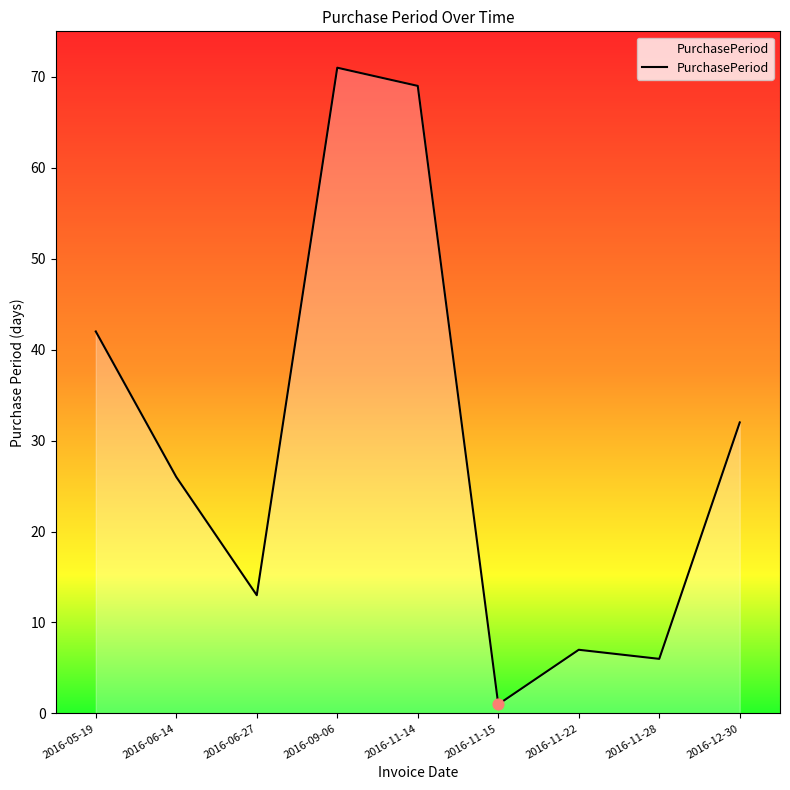

What is the ratio of the value at 2016-09-06 to the value at 2016-06-14?

2.7